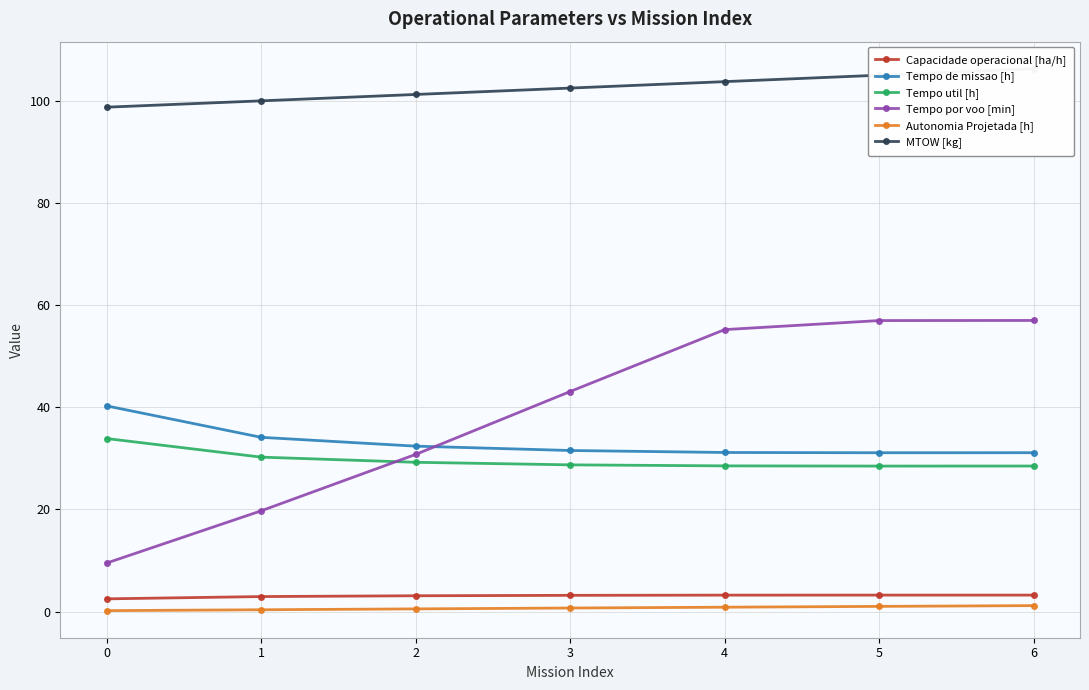

What is the spread (max minus min) of values at 6?

105.1